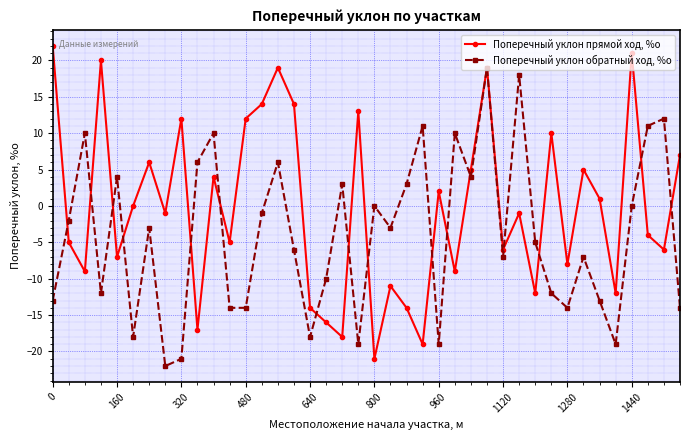

Rank the series by their maximum value, from lowest to highest.

Поперечный уклон обратный ход, %о, Поперечный уклон прямой ход, %о